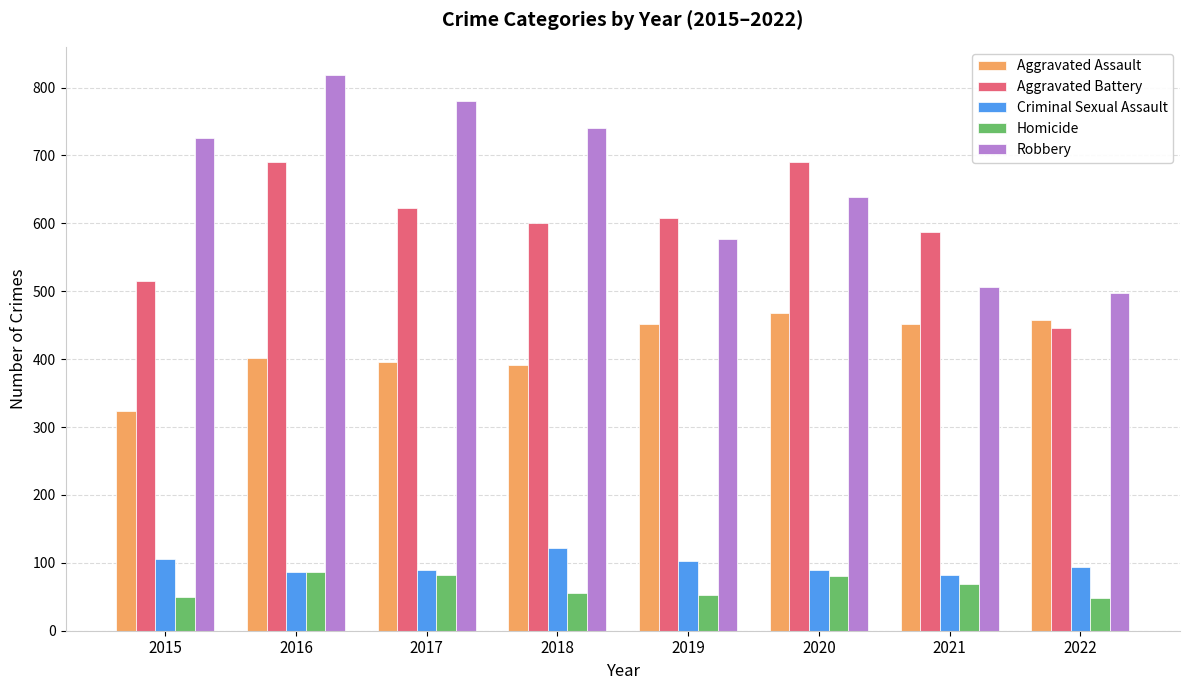

Which series changed the most between 2018 and 2021?

Robbery